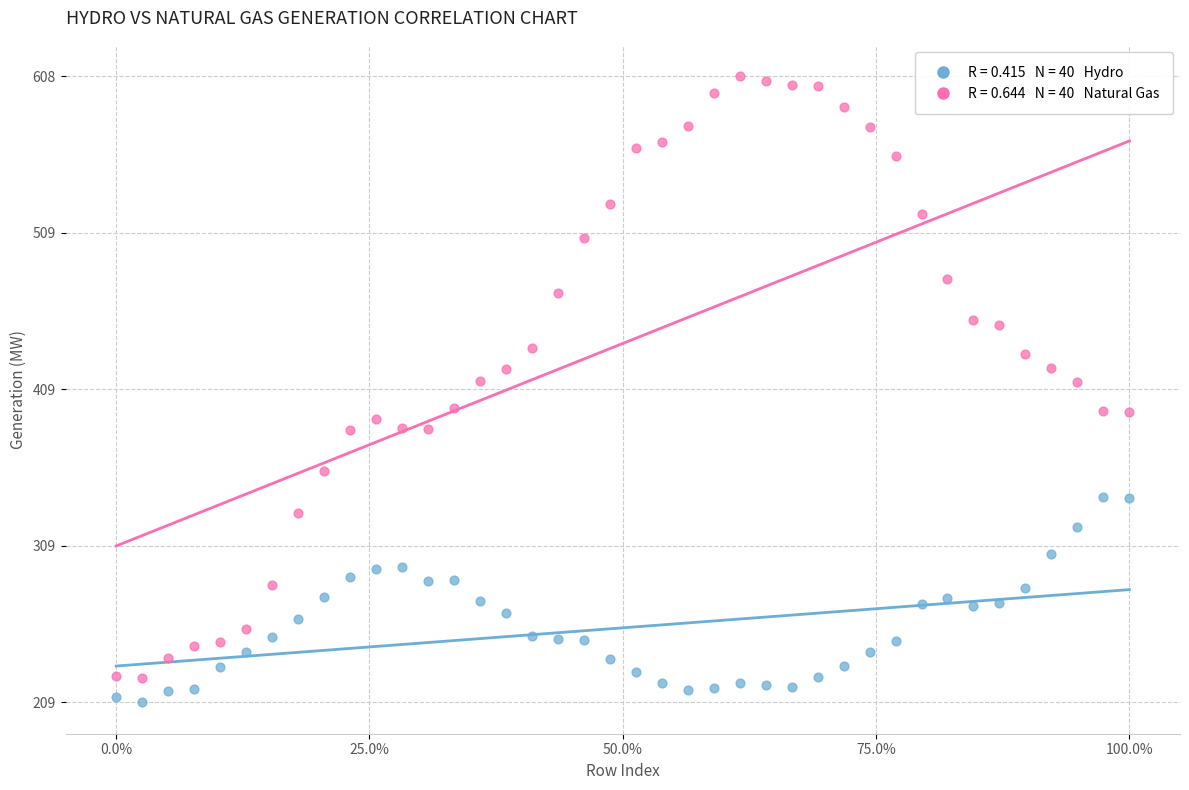

Across all data points, what is the range of Y values (max minus min)?

399.5